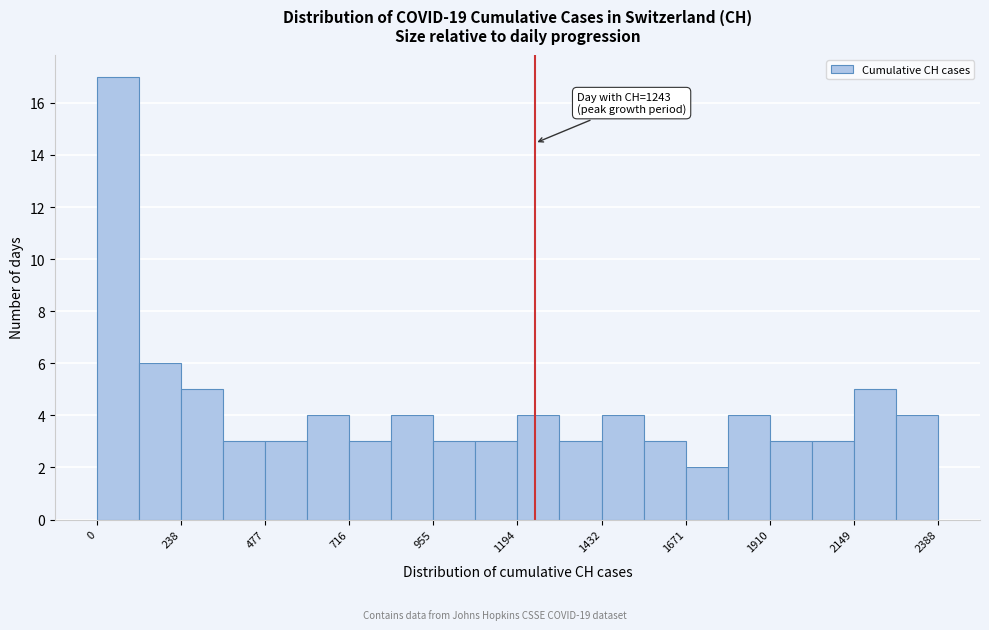

Read against the x-axis, roughly where is the centre of the tallest bar?

50